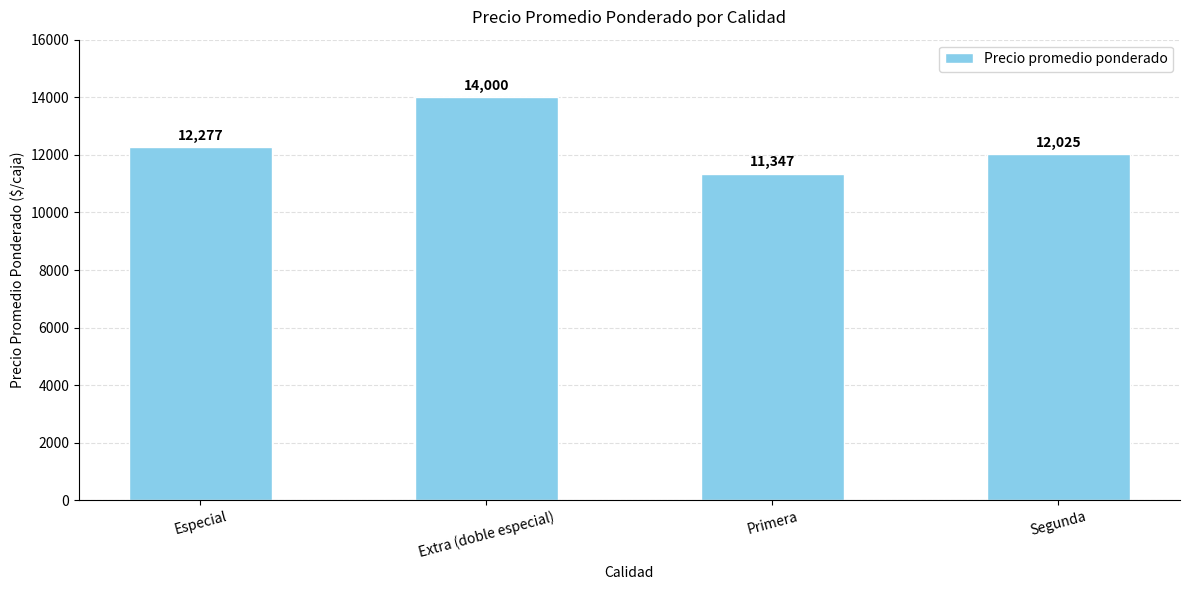

Read the value at Especial.

12277